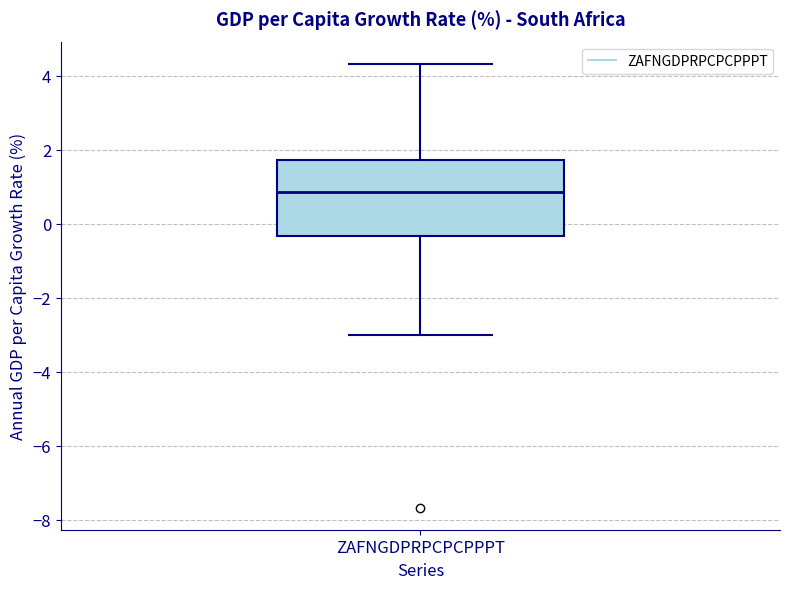

Transcribe this box plot: give where the median line is, the range the box spans, and where the two whiskers end, as read against the y-axis. The values are not printed on the chart, so give them approximately, as read against the axis.

median 0.8, box -0.4 to 1.8, whiskers -3.0 to 4.4